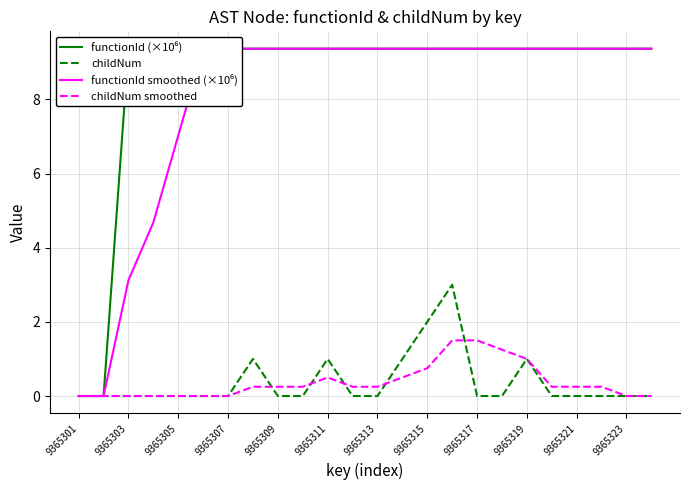

What is the highest value of the childNum smoothed series?

1.5